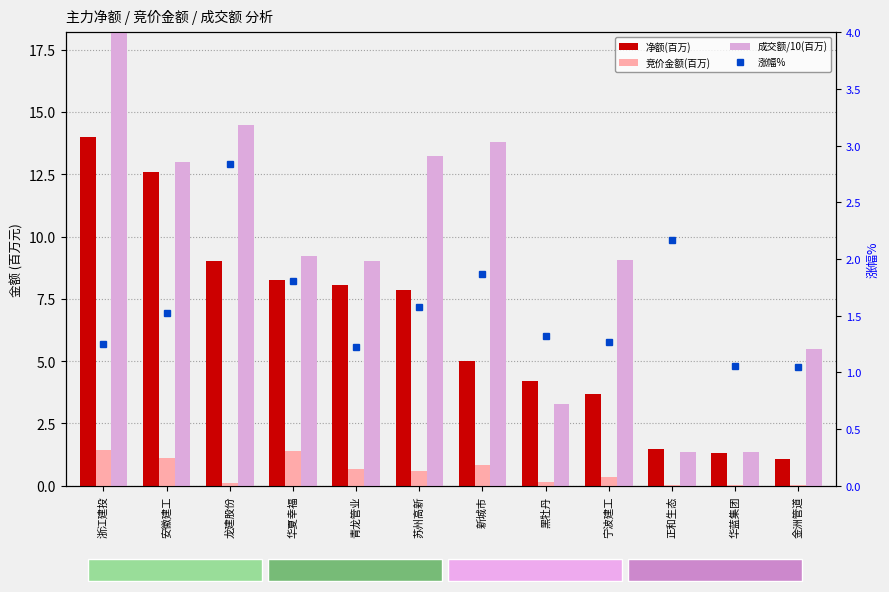

Reading left to right, transcribe all the data shown in this chart.

净额(百万): 14.0	12.6	9.0	8.3	8.0	7.9	5.0	4.2	3.7	1.5	1.3	1.1
竞价金额(百万): 1.4	1.1	0.1	1.4	0.7	0.6	0.8	0.2	0.4	0.0	0.0	0.0
成交额/10(百万): 27.5	13.0	14.5	9.2	9.0	13.2	13.8	3.3	9.0	1.3	1.4	5.5
涨幅%: 1.2	1.5	2.8	1.8	1.2	1.6	1.9	1.3	1.3	2.2	1.1	1.1